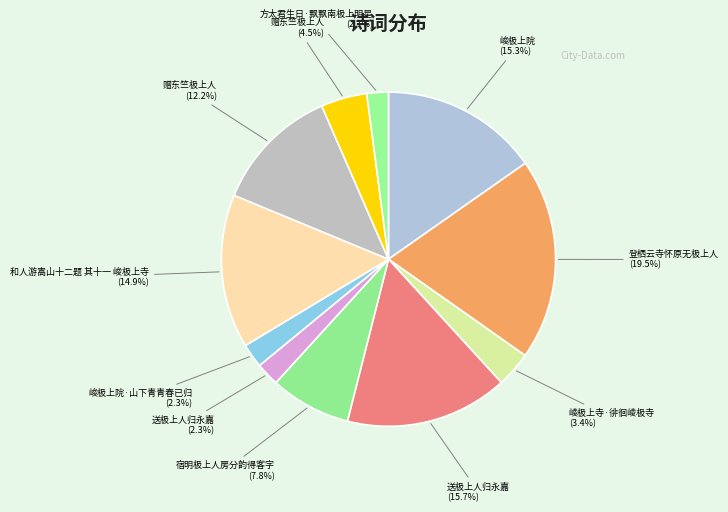

Count the number of slices in the pie.

11